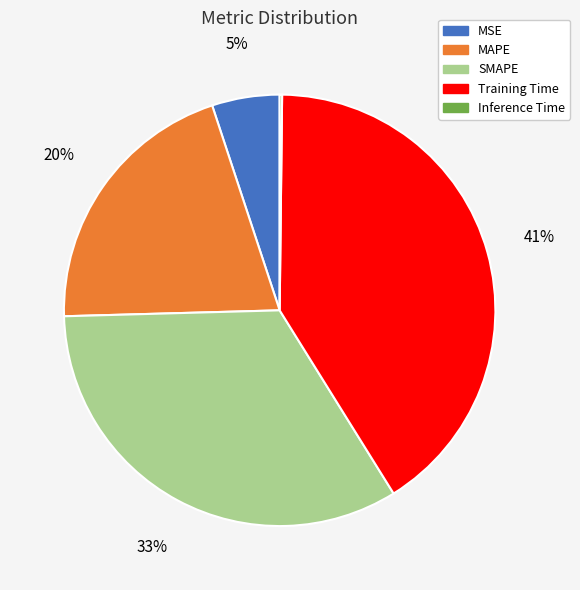

Does MSE represent more than half of the total?

No